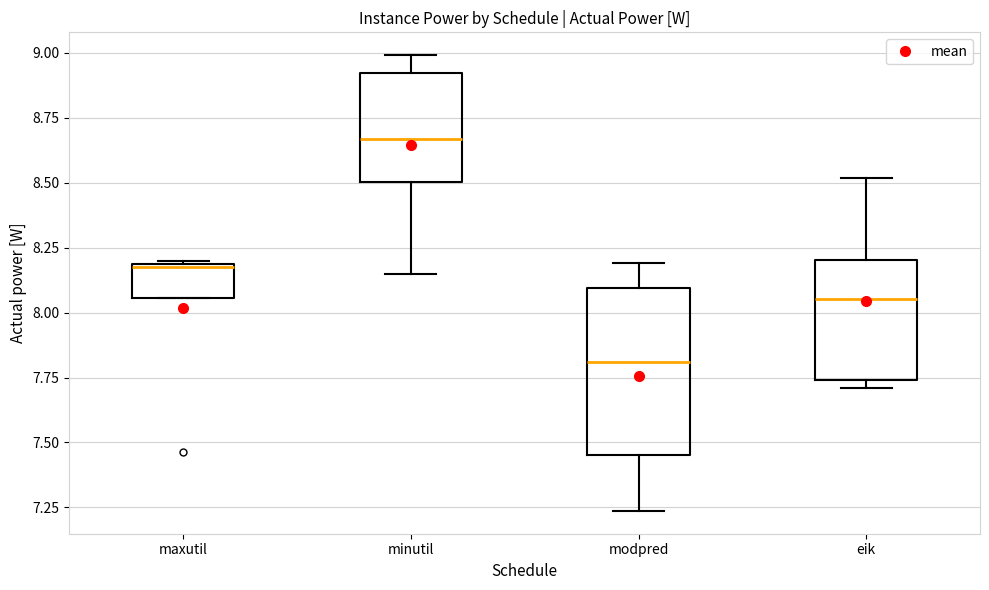

Which box is the tallest, from its lower edge to its upper edge?

modpred